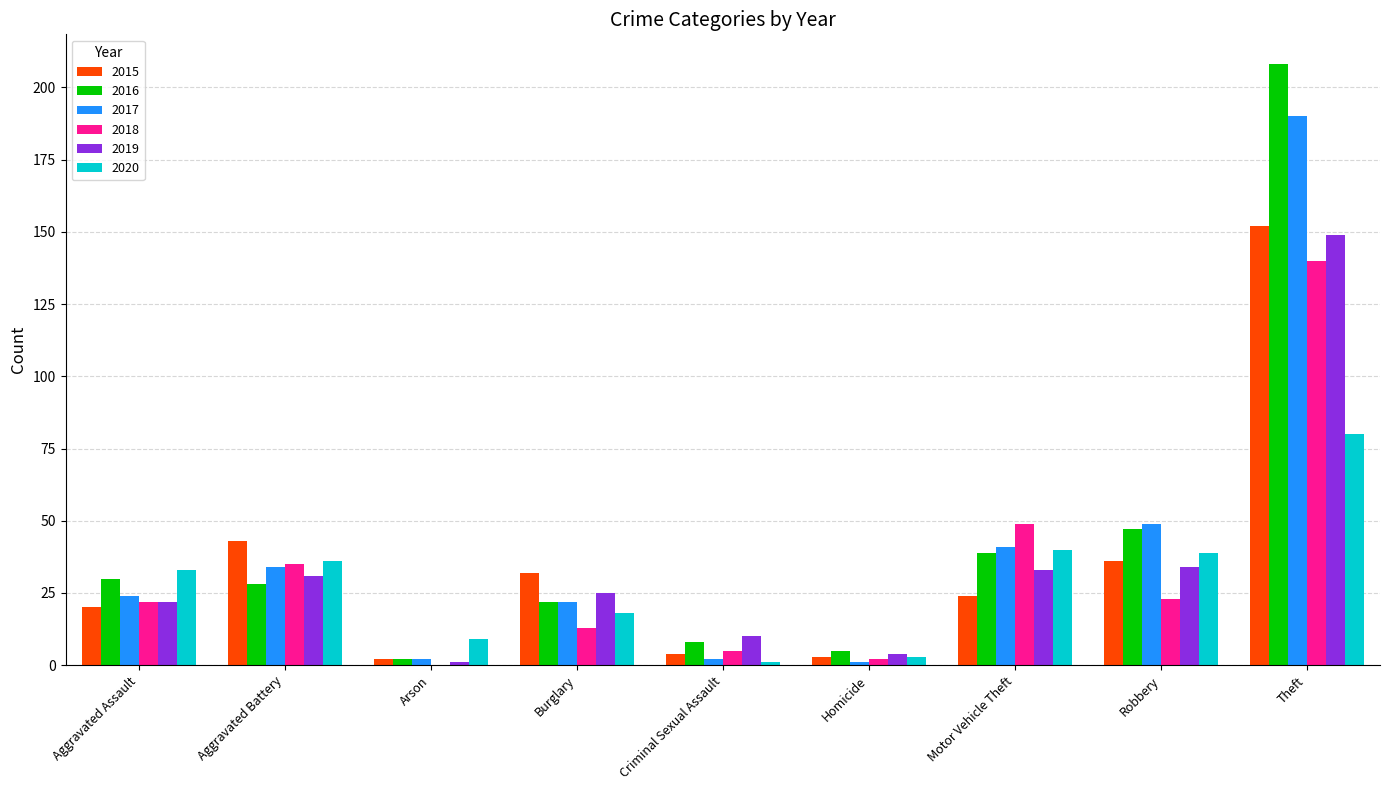

What is the sum of all 2017 values?

365